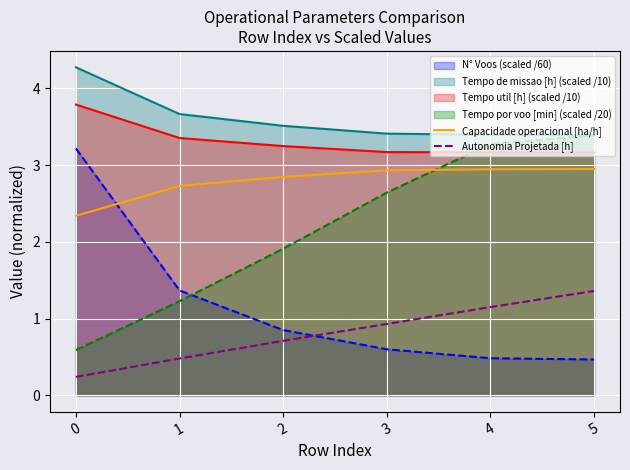

Reading left to right, extract all data points from this chart.

Capacidade operacional [ha/h]: 0=2.3	1=2.7	2=2.8	3=2.9	4=2.9	5=2.9
Autonomia Projetada [h]: 0=0.2	1=0.5	2=0.7	3=0.9	4=1.1	5=1.4